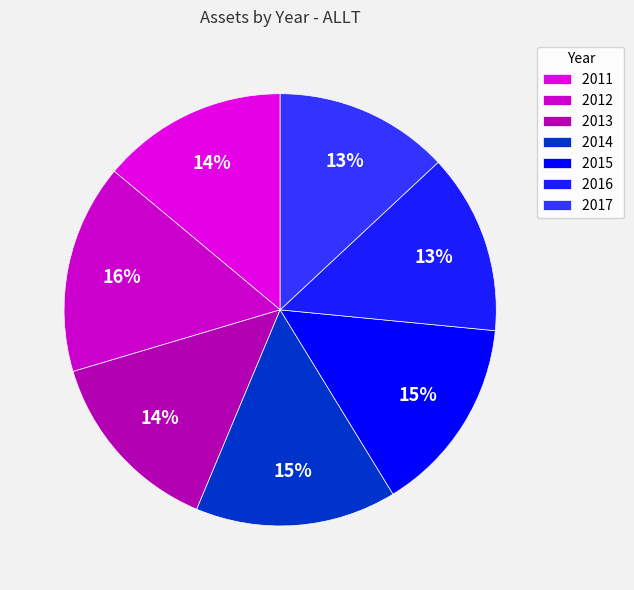

Is there a majority slice in this chart?

No